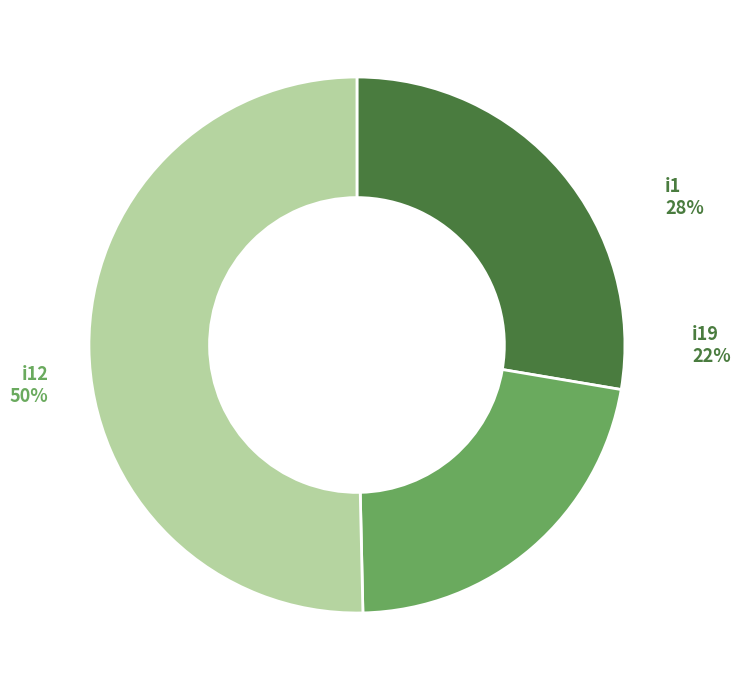

Is there any slice that represents more than half of the pie?

No